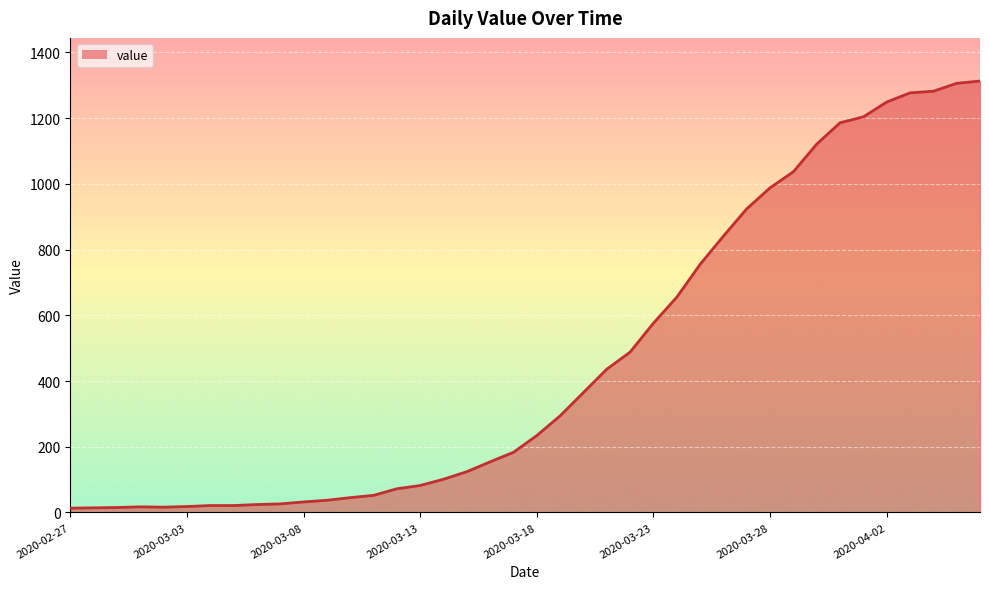

What is the difference between the maximum and minimum values?

1300